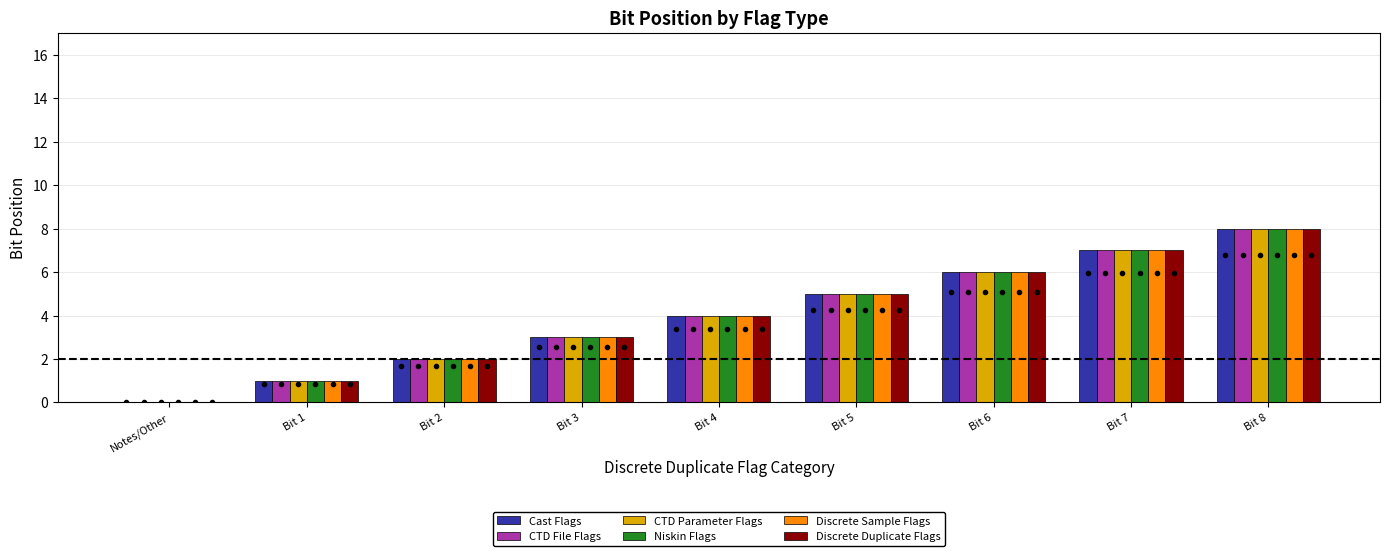

How many bars are there in total?

54